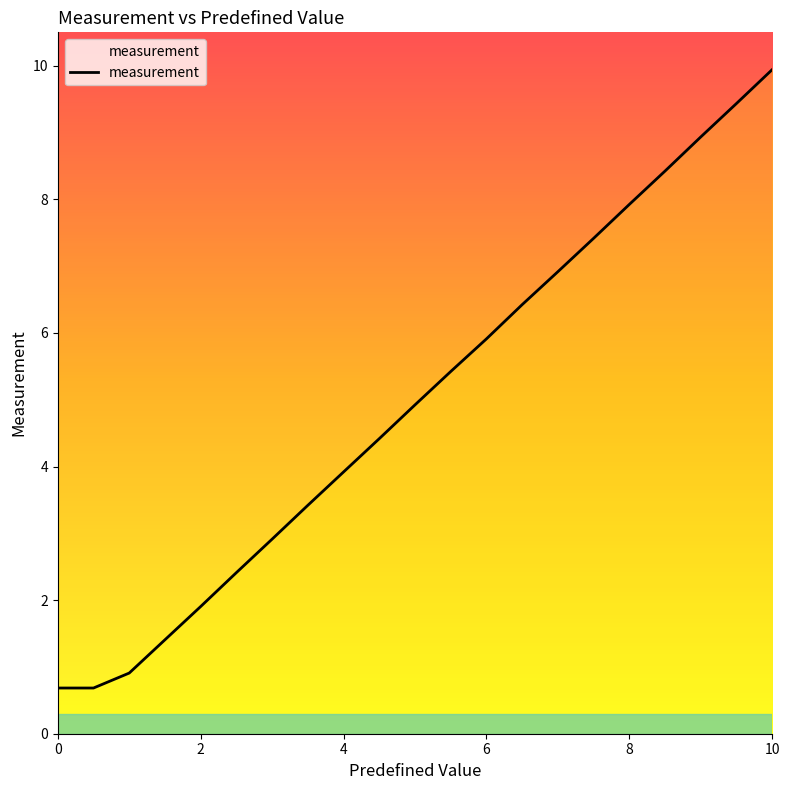

Does the chart display data point markers on the line(s)?

No